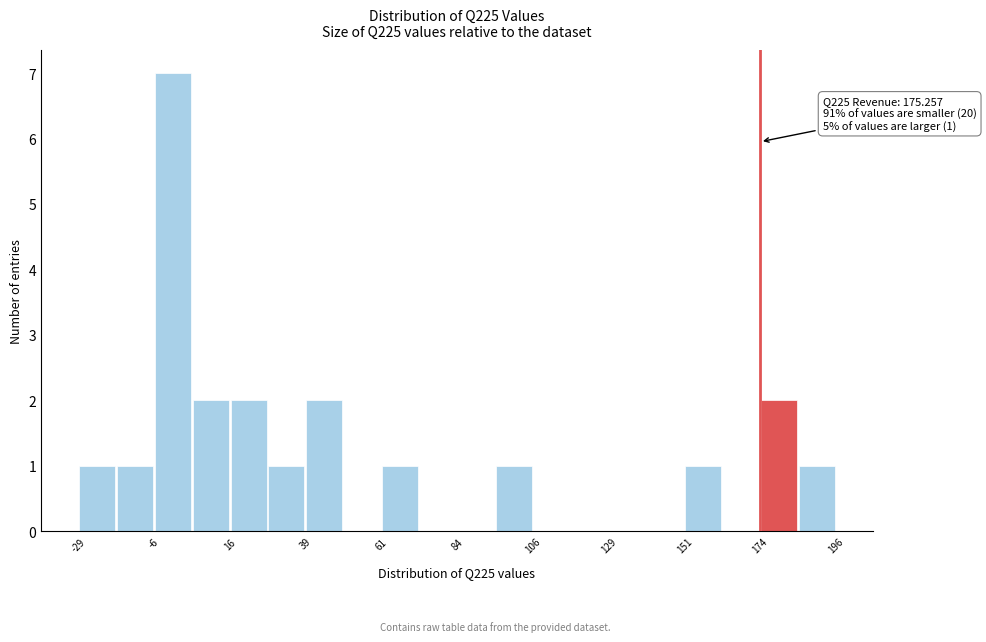

Around what value on the x-axis is the tallest bar? Give the approximate position of its centre, as read against the axis.

0